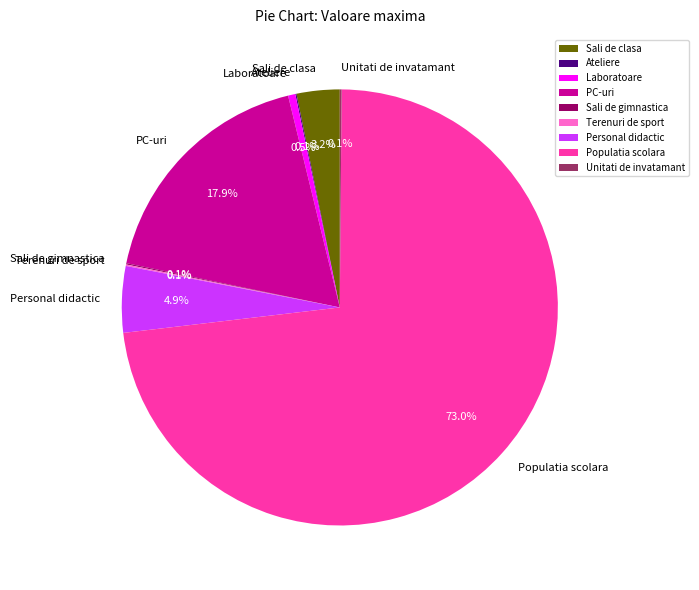

Is Populatia scolara the majority of the pie?

Yes